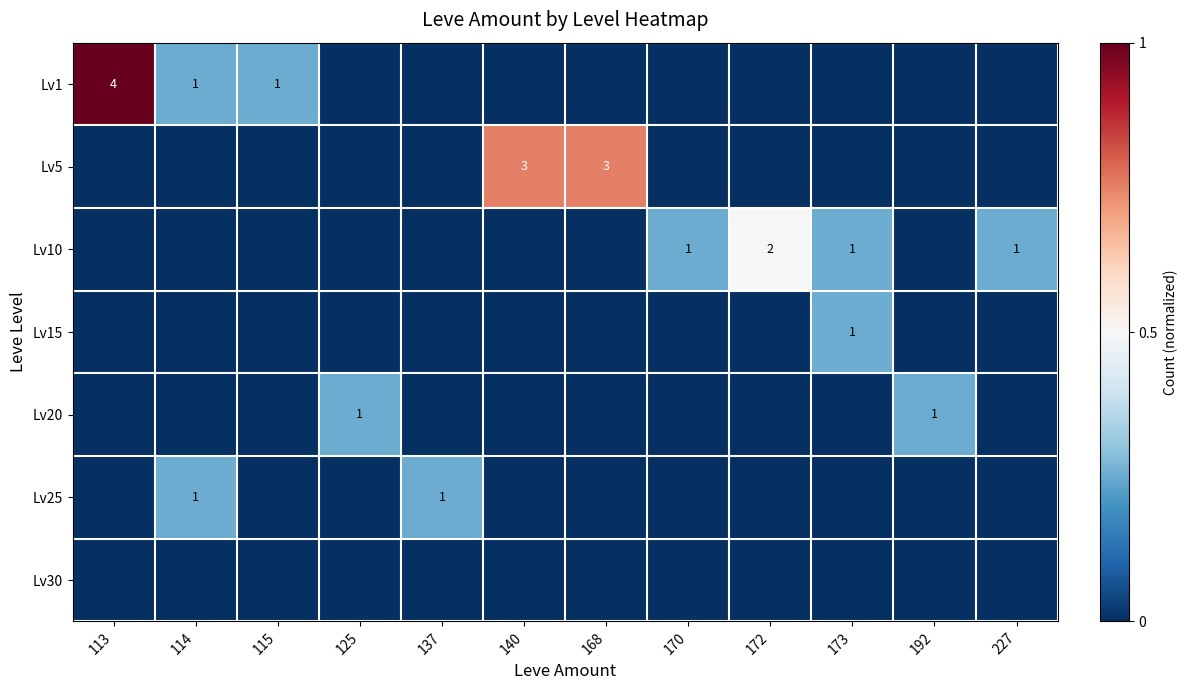

The value of Lv15 at 173 is 1. True or false?

True